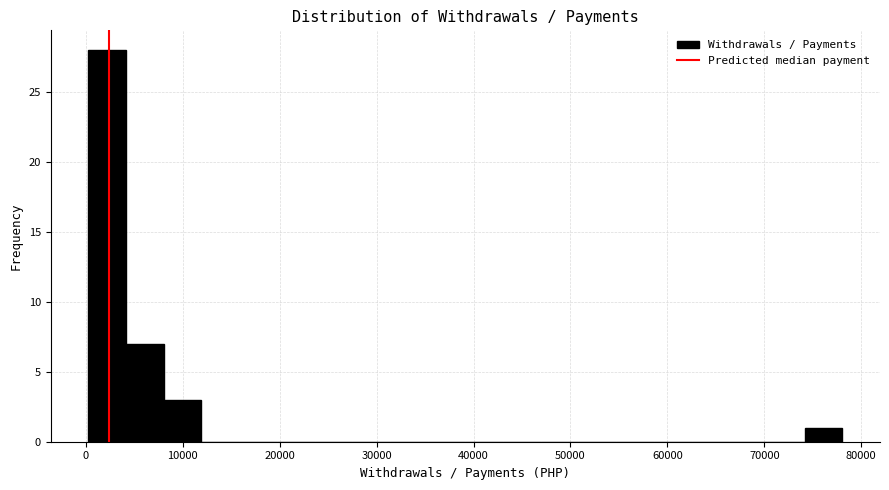

Around what value on the x-axis is the tallest bar? Give the approximate position of its centre, as read against the axis.

2000